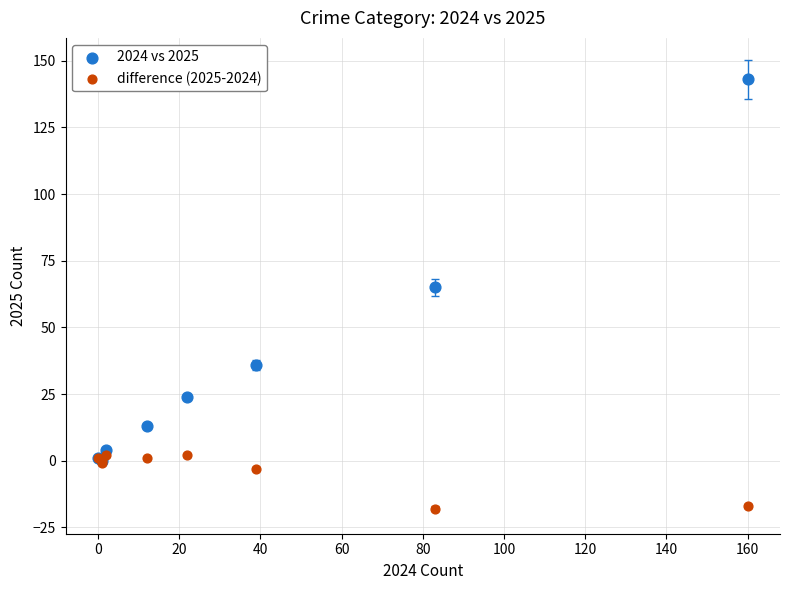

Across all series, what Y value is closest to 62?

65